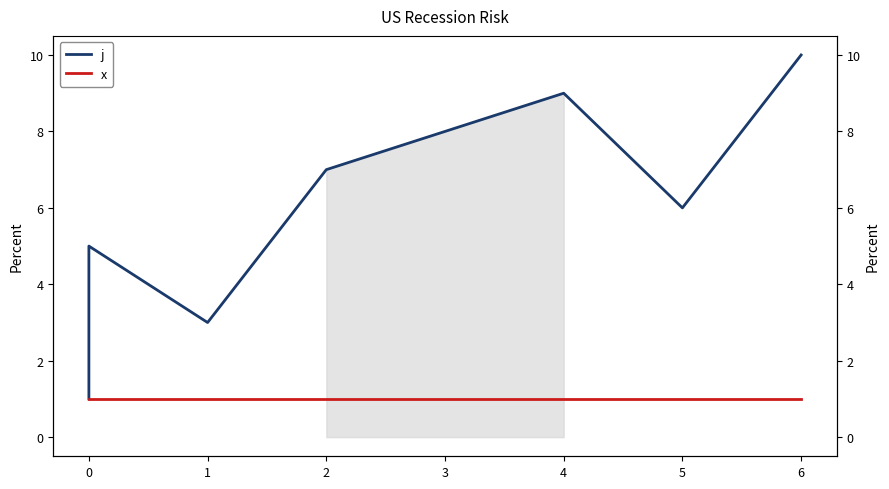

True or false: x and j intersect in this chart.

False